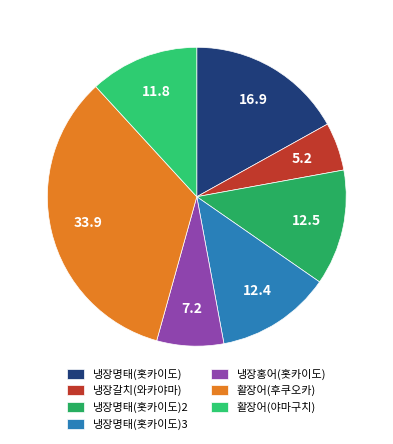

To the nearest percent, what is the difference between the largest and smallest slice percentages?

29%